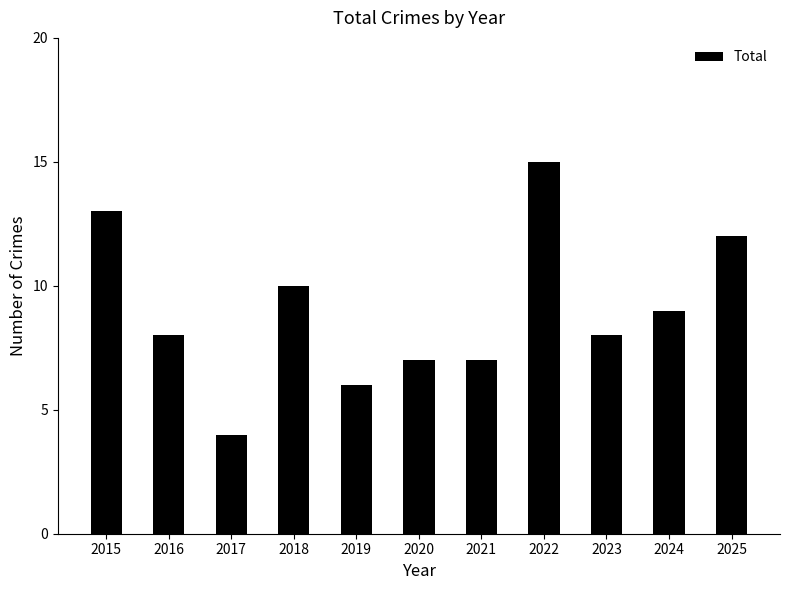

Read the value at 2022.

15